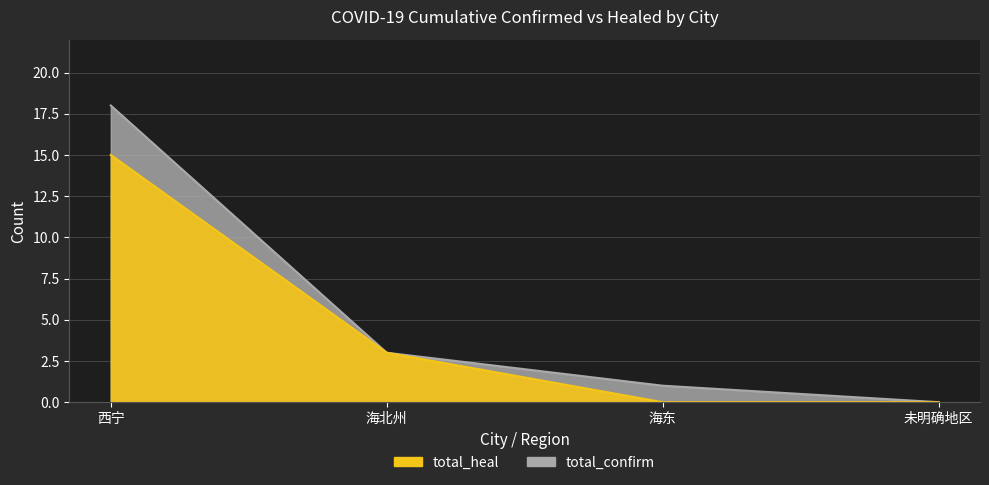

What are all the series names shown in the legend?

total_confirm, total_heal